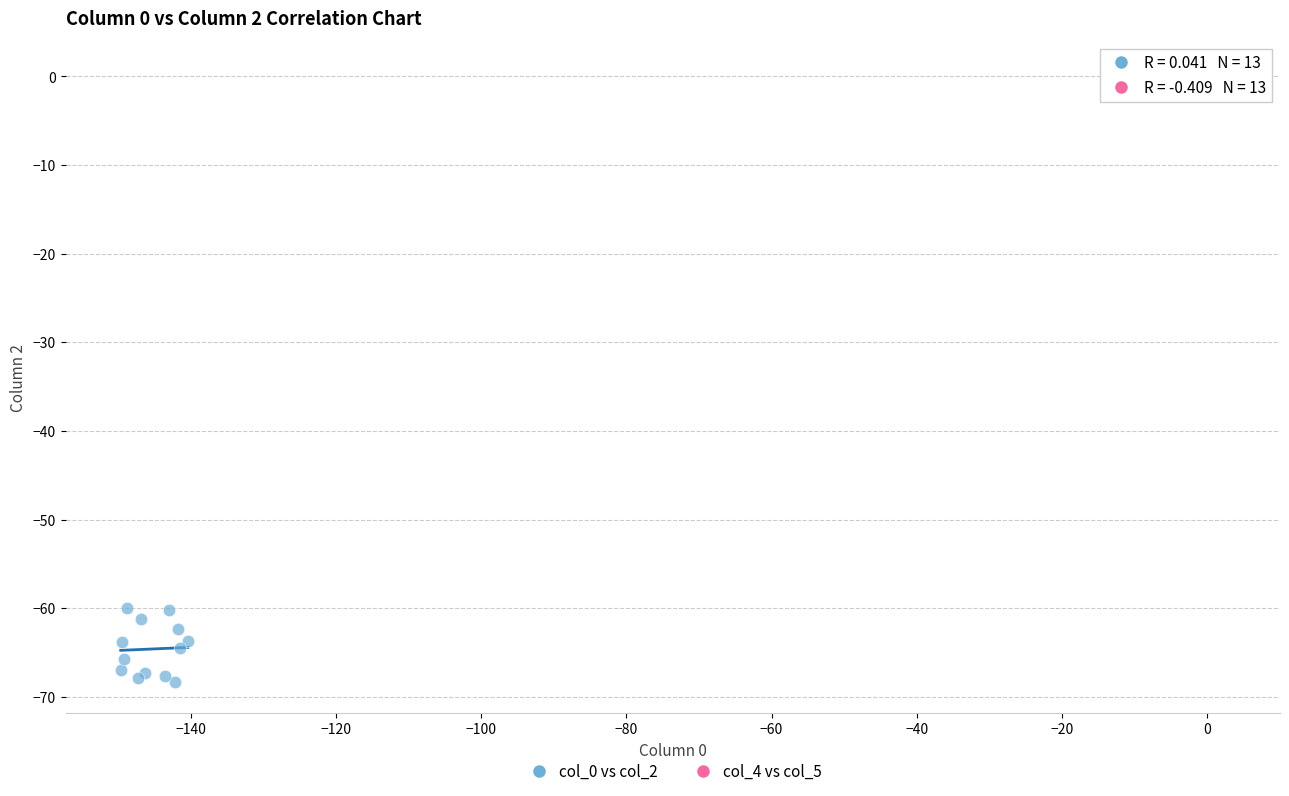

Which series contains the lowest Y value?

col_0 vs col_2